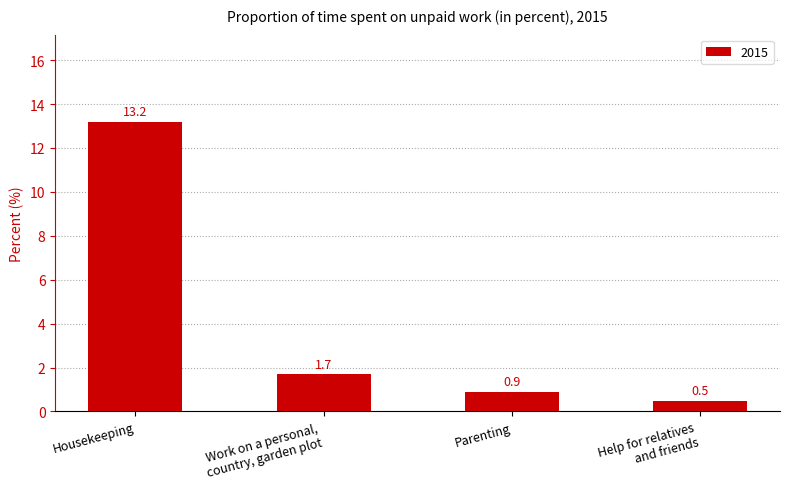

At which category does the chart reach its peak across all series?

Housekeeping